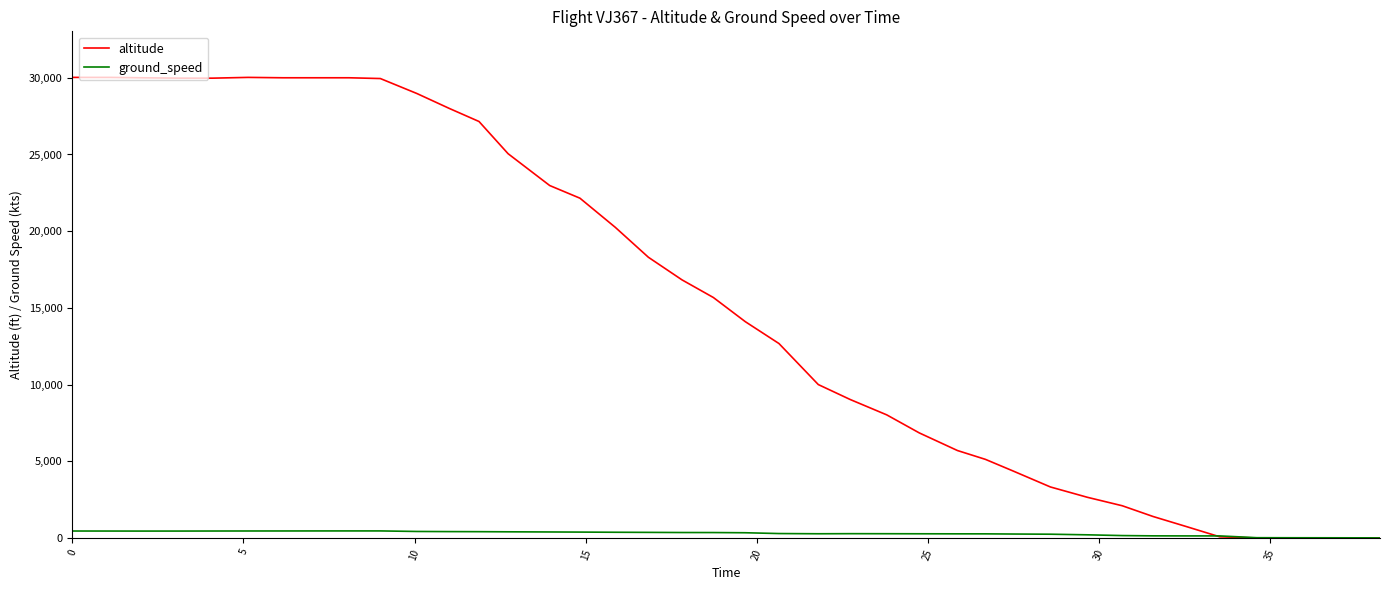

How many lines are shown in the chart?

2